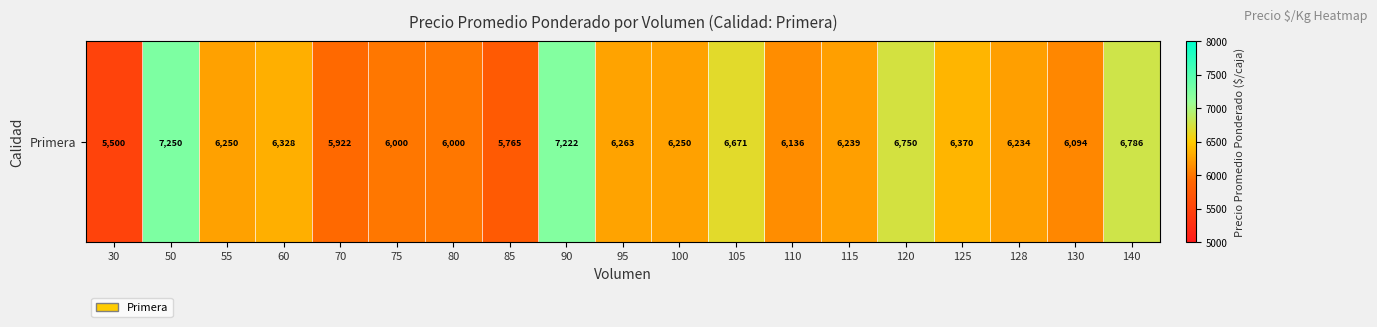

Reading left to right, what are all the values shown in this chart?

5500	7250	6250	6328	5922	6000	6000	5765	7222	6263	6250	6671	6136	6239	6750	6370	6234	6094	6786